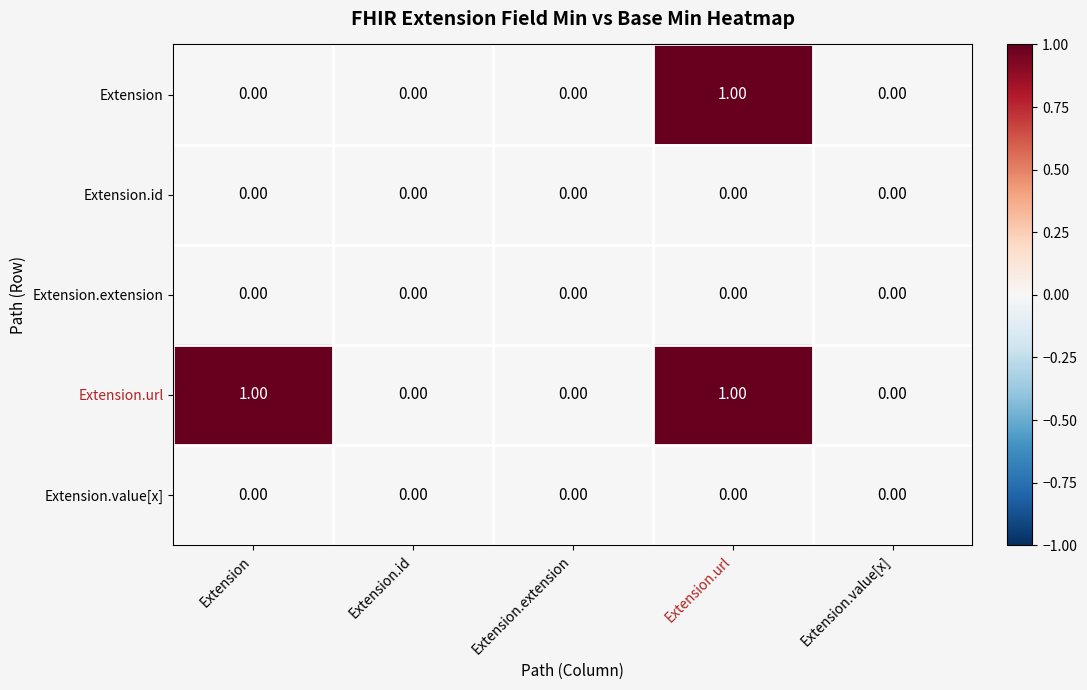

Between Extension and Extension.extension, which series saw the biggest shift?

Extension.url